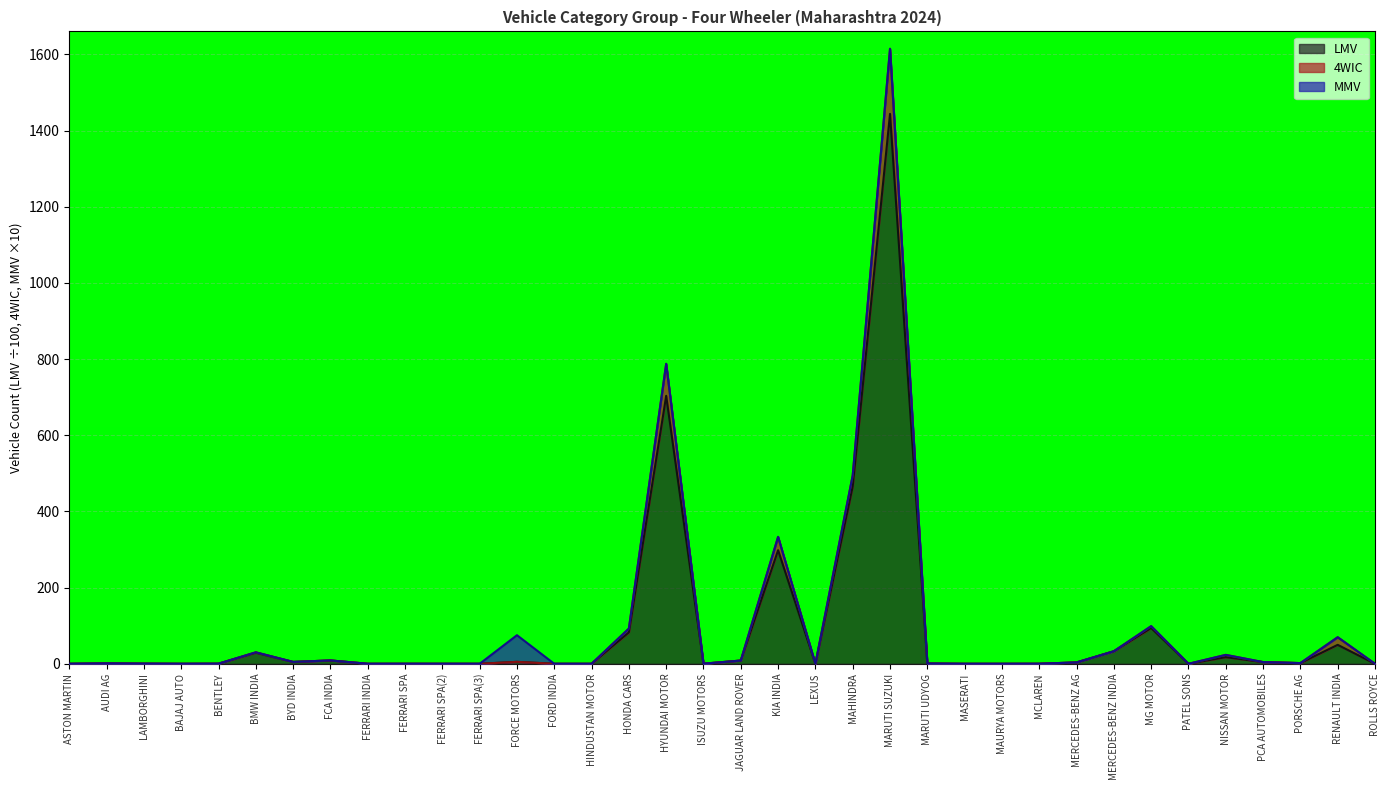

What value does the LMV series have at FORCE MOTORS?

5.1